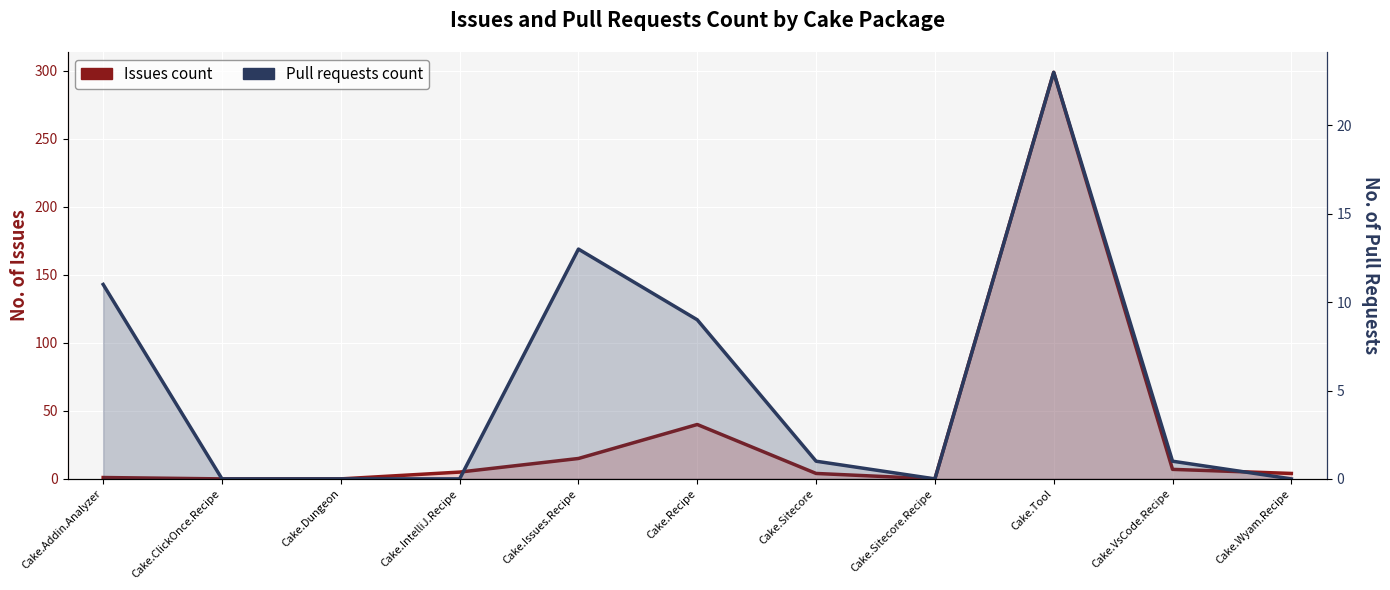

How many distinct data groups are displayed?

2